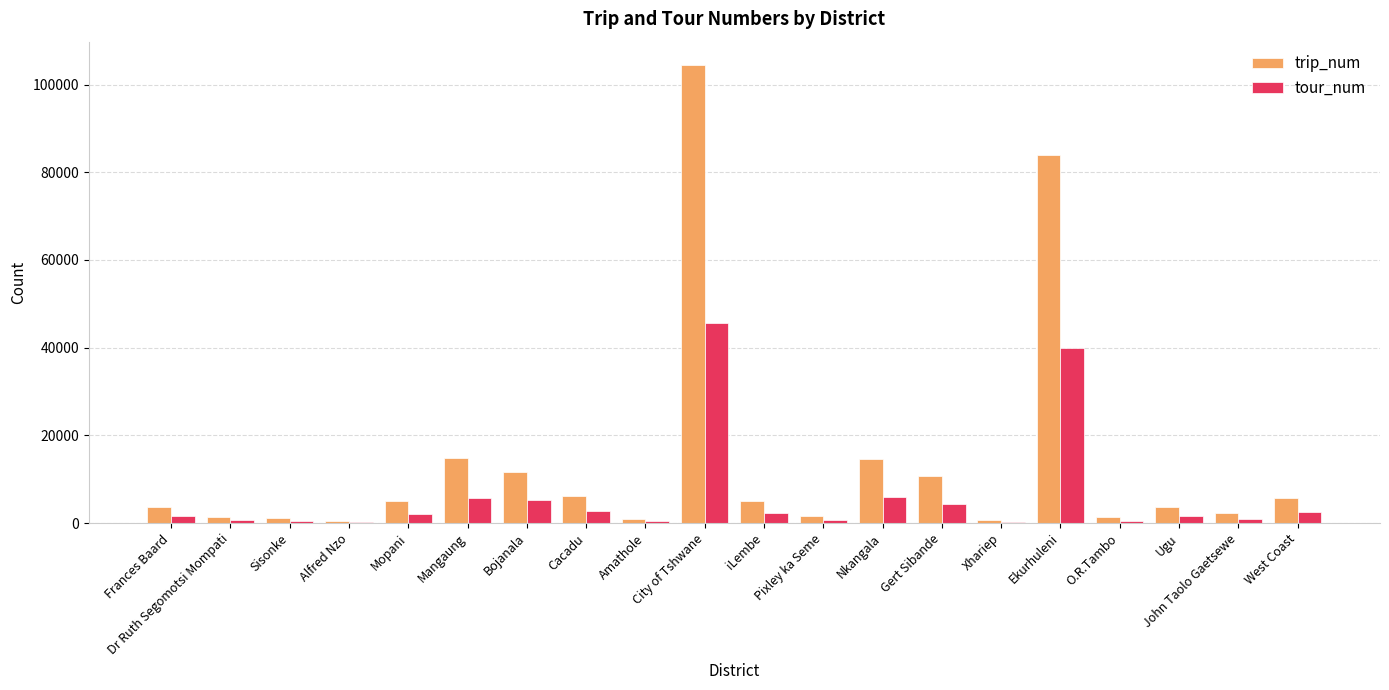

What is the sum of all trip_num values?

279278